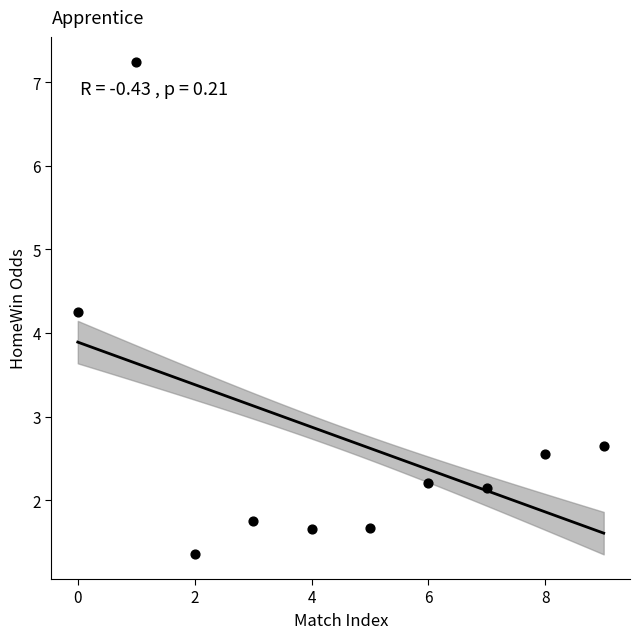

What is the range of Y values (max minus min)?

5.9